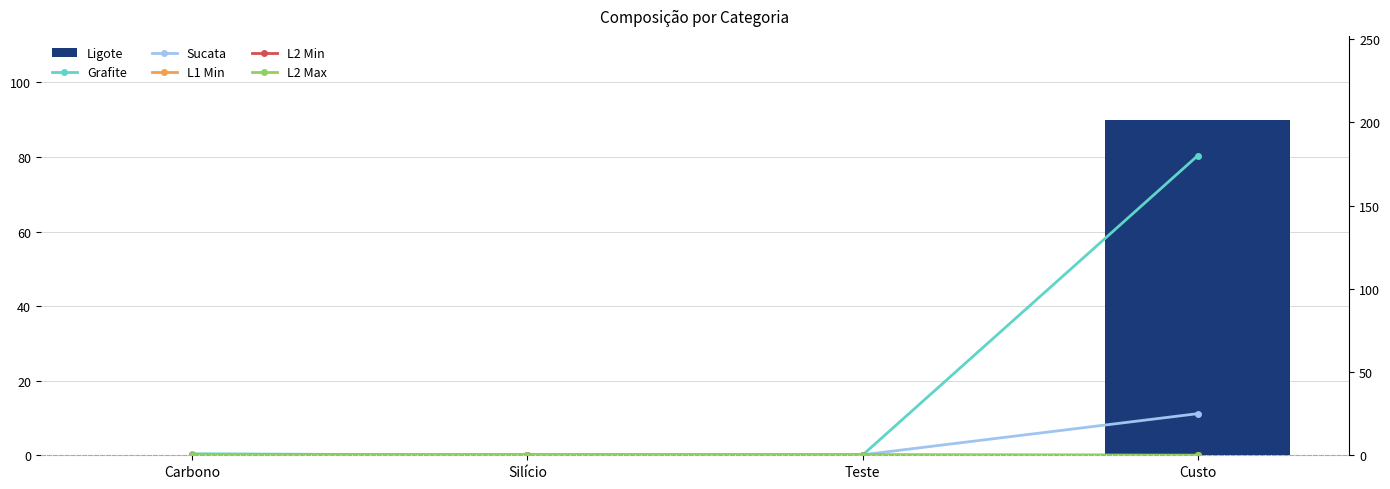

Which category has the lowest value across all series?

Silício